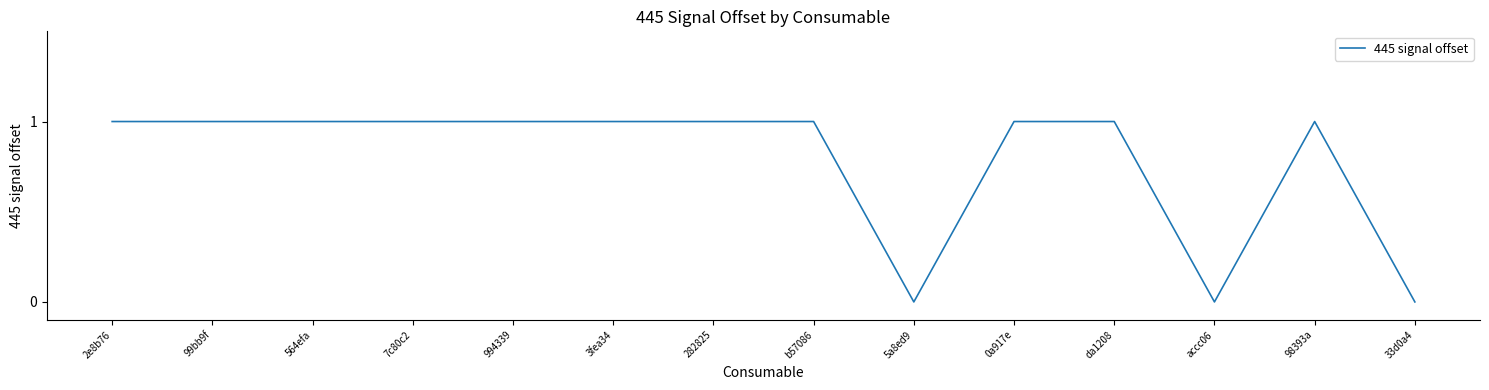

Reading left to right, extract all data points from this chart.

1	1	1	1	1	1	1	1	0	1	1	0	1	0